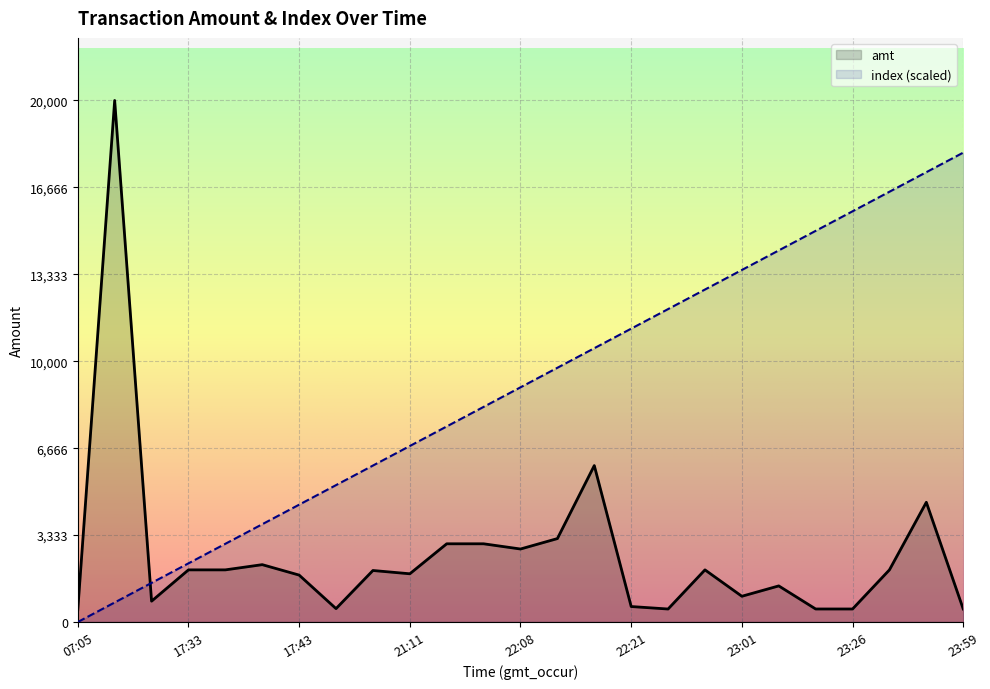

At which label is amt closest to 10234?

22:18